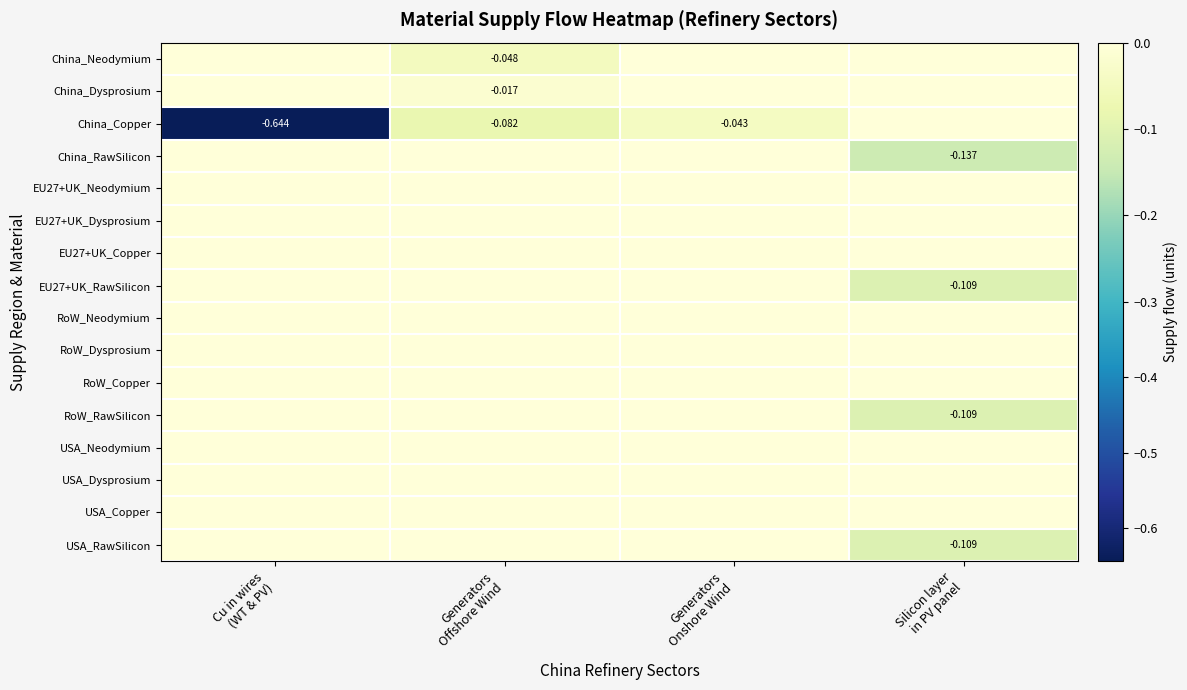

Is it true that EU27+UK_RawSilicon equals -0.0 at Generators Onshore Wind?

False